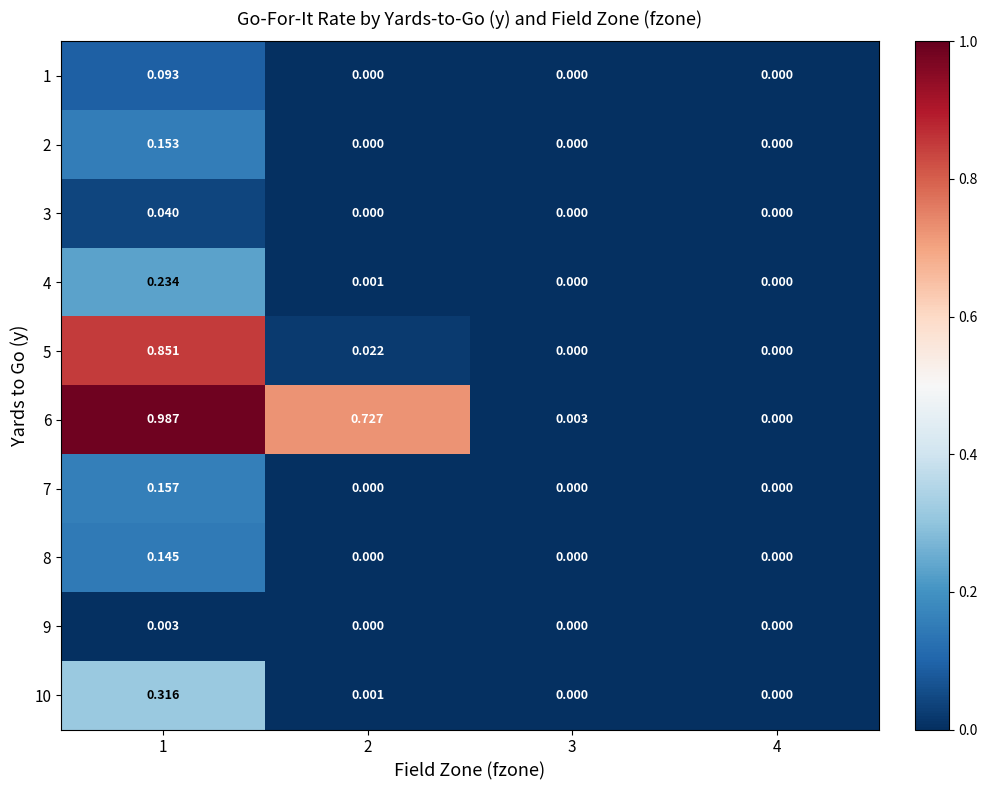

Count the number of data series in this chart.

10